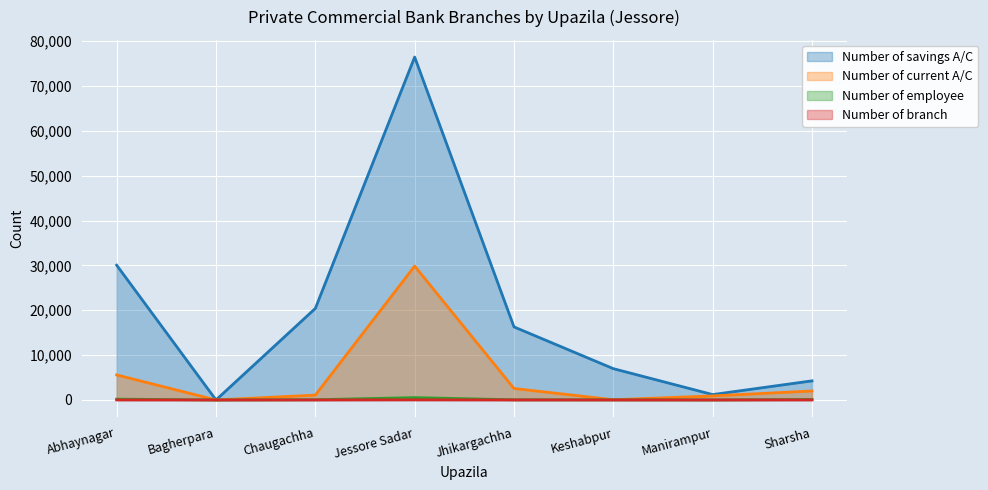

What is the sum of all Number of current A/C values?

42009